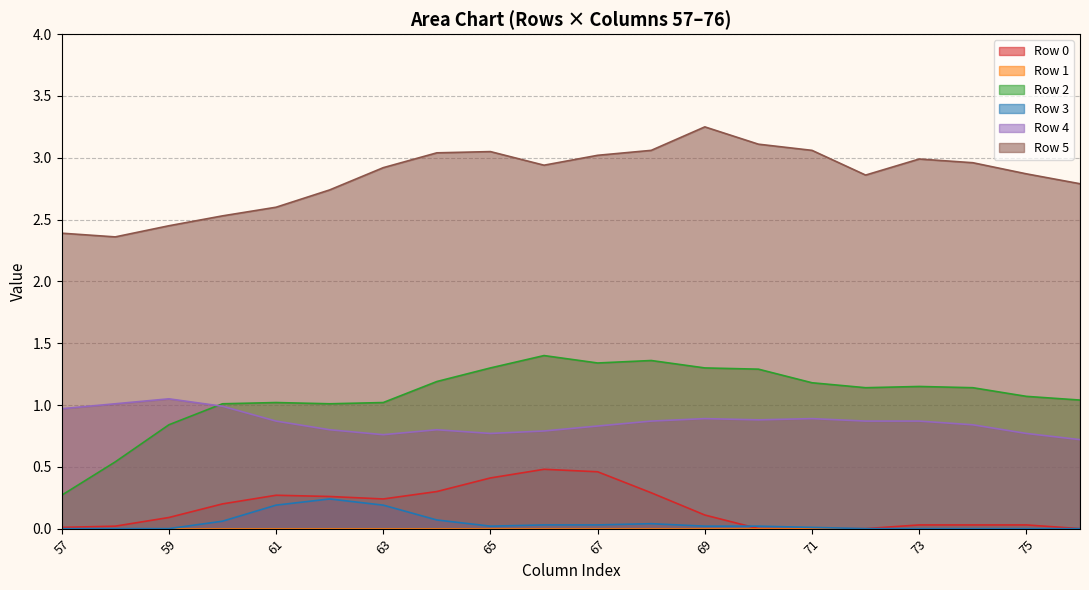

Which series has the largest range (max minus min)?

Row 2